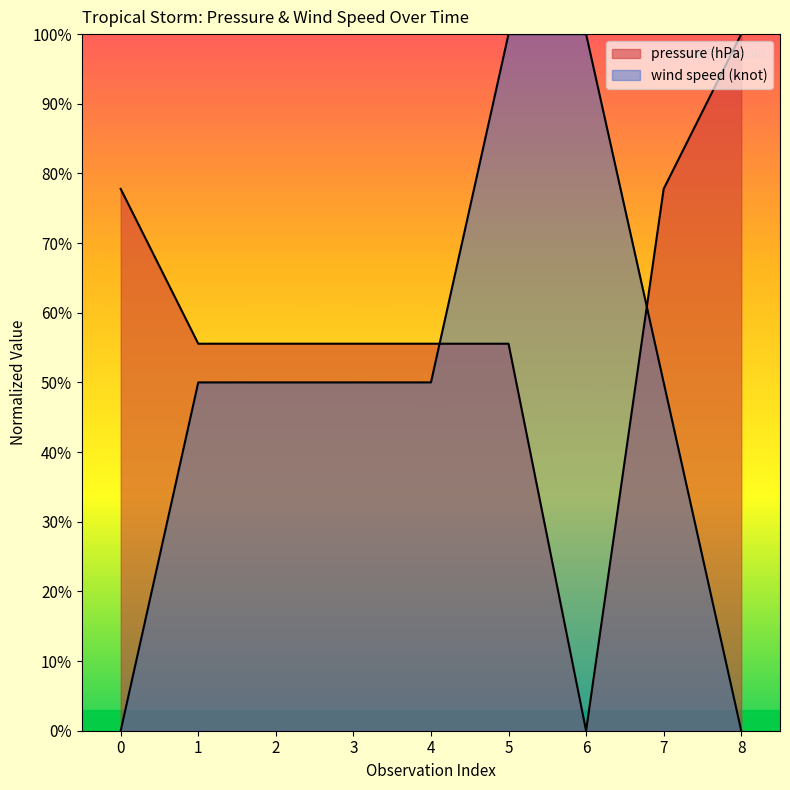

Between 3 and 4, which series saw the biggest shift?

pressure (hPa)